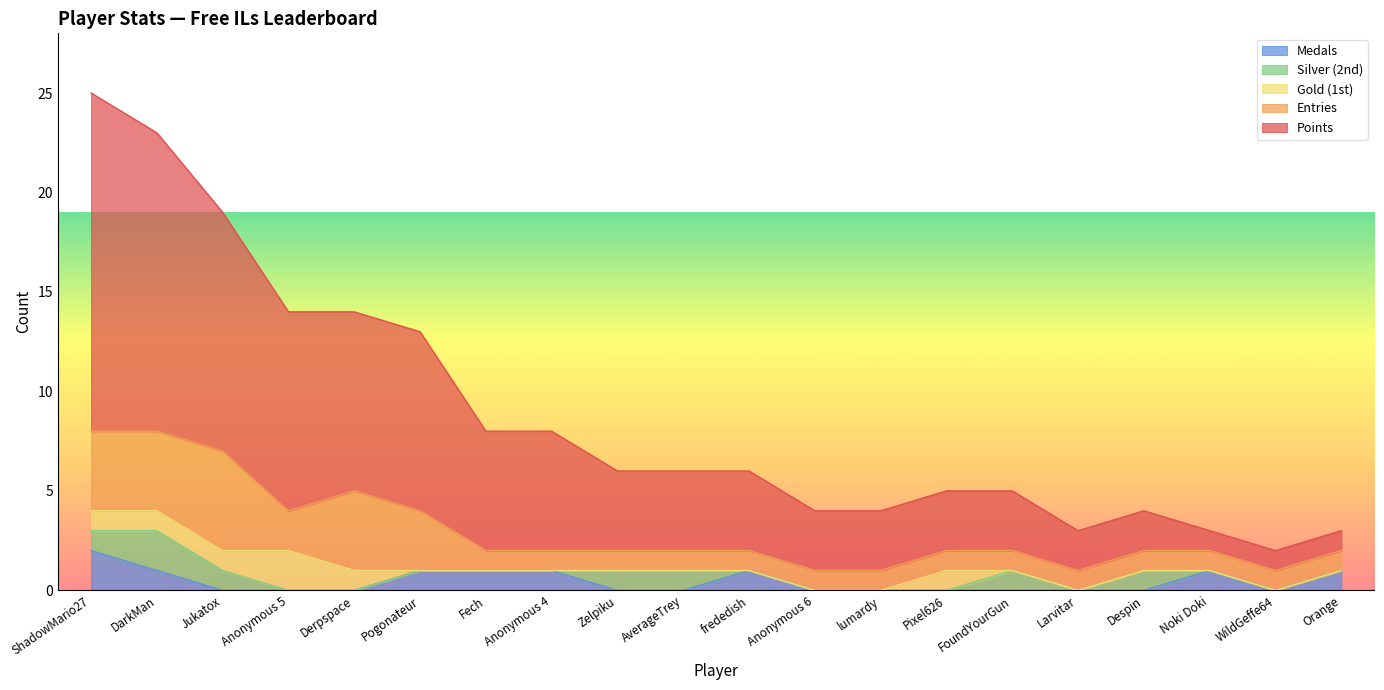

How many data points does each series have?

20